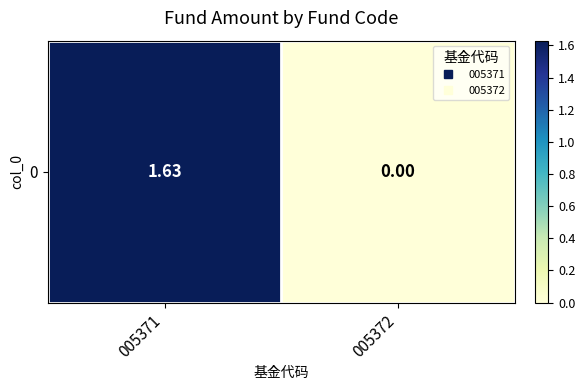

What is the greatest value displayed?

1.6